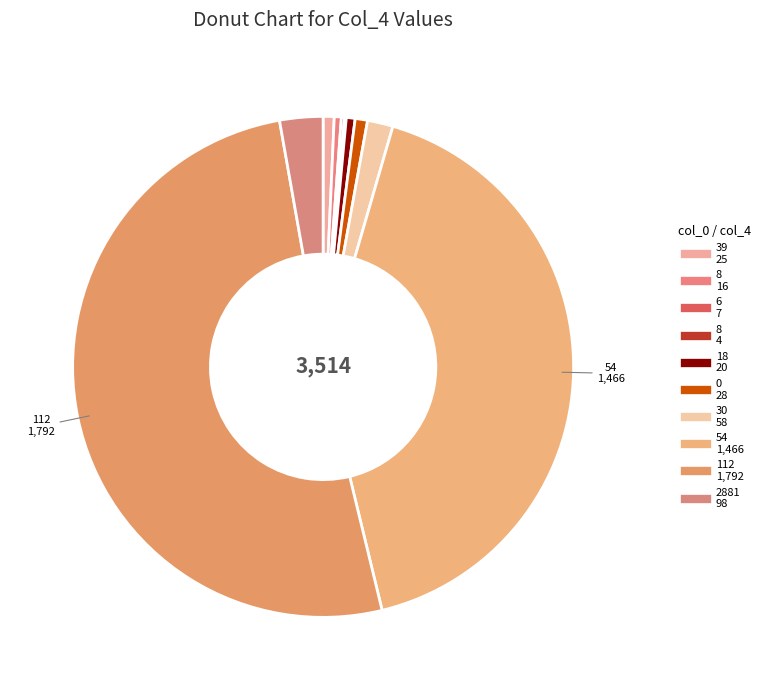

Which category has the smallest portion of the pie?

8